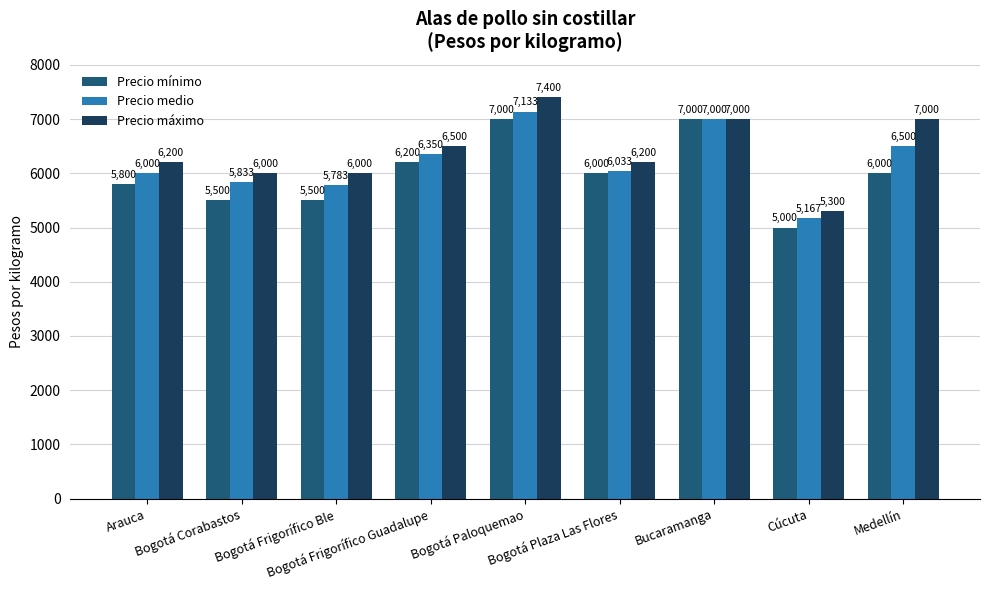

What is the value of the Precio mínimo bar at the 8th from the left?

5000